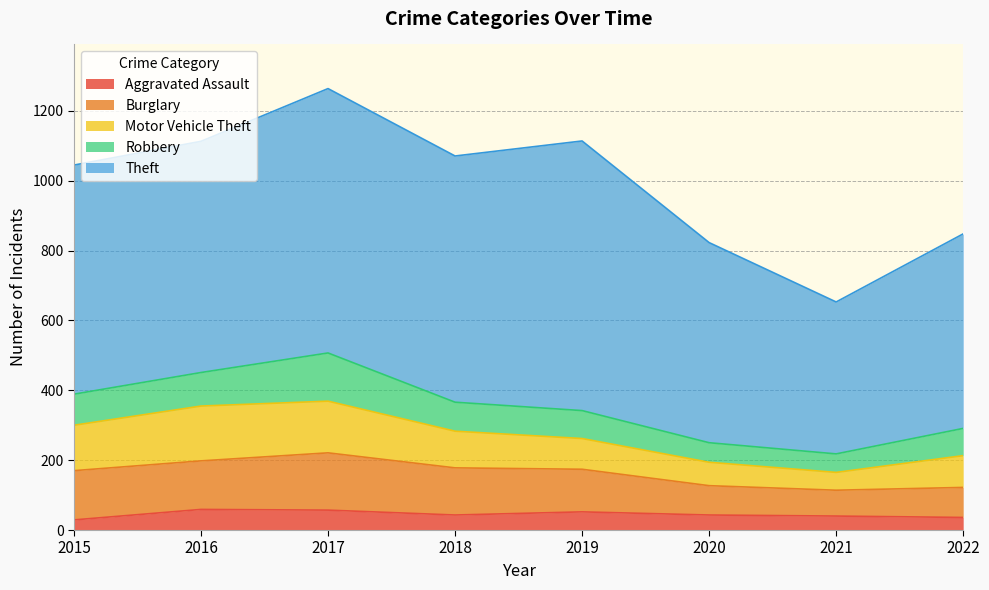

Does the chart display data point markers on the line(s)?

No